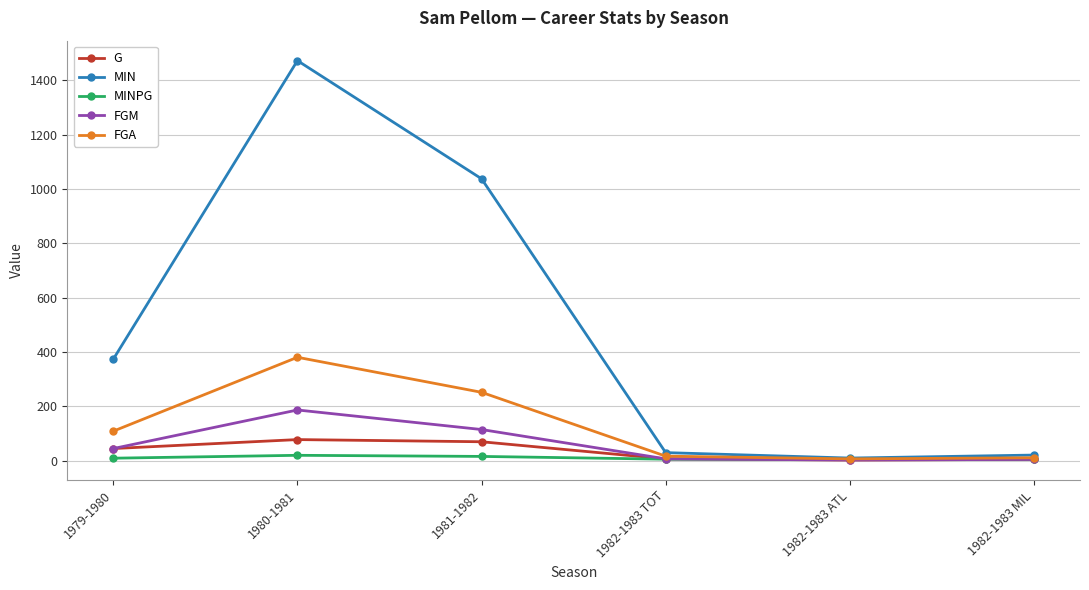

Where is the first local maximum for FGA?

1980-1981